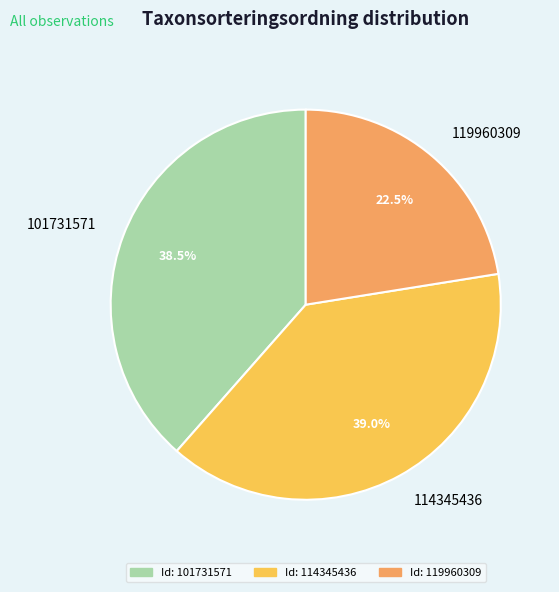

What is the ratio of the value at 114345436 to the value at 119960309?

1.7